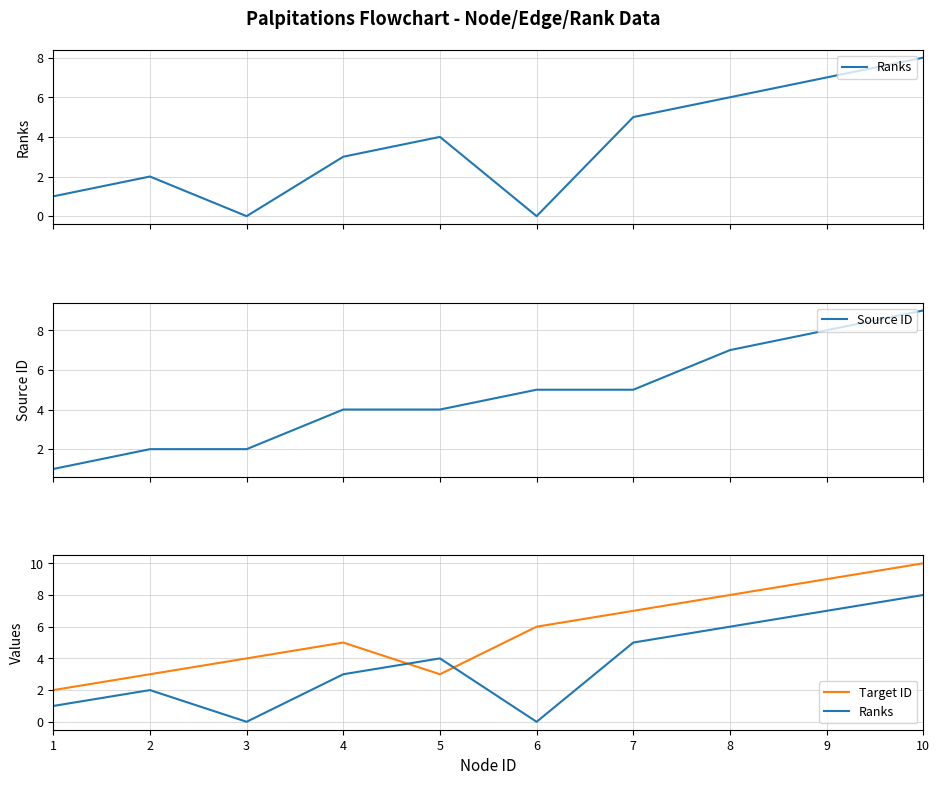

Reading left to right, what are all the values shown in this chart?

Ranks: 1=1	2=2	3=0	4=3	5=4	6=0	7=5	8=6	9=7	10=8
Source ID: 1=1	2=2	3=2	4=4	5=4	6=5	7=5	8=7	9=8	10=9
Target ID: 1=2	2=3	3=4	4=5	5=3	6=6	7=7	8=8	9=9	10=10